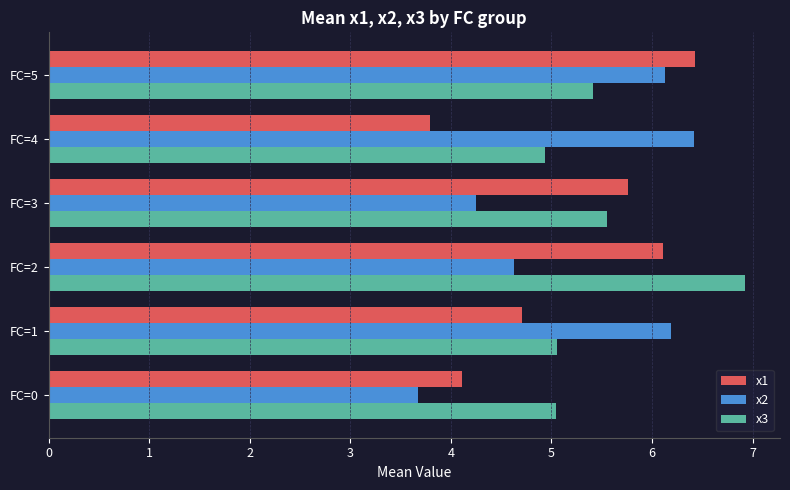

What value does the x1 series have at FC=4?

3.8